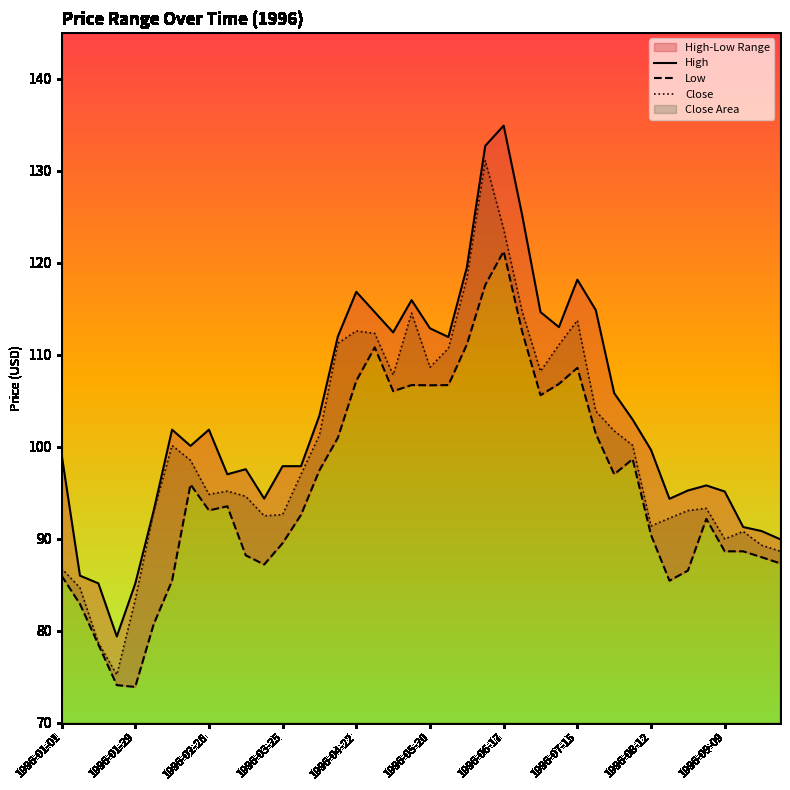

Which series has the widest spread of values?

Close